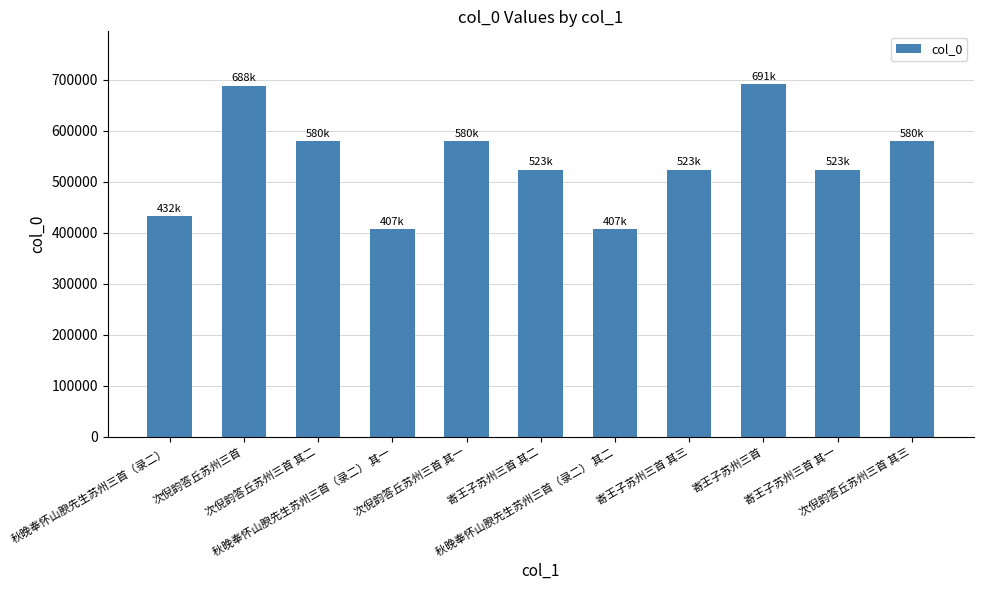

What is the value of the 10th bar from the left?

523470